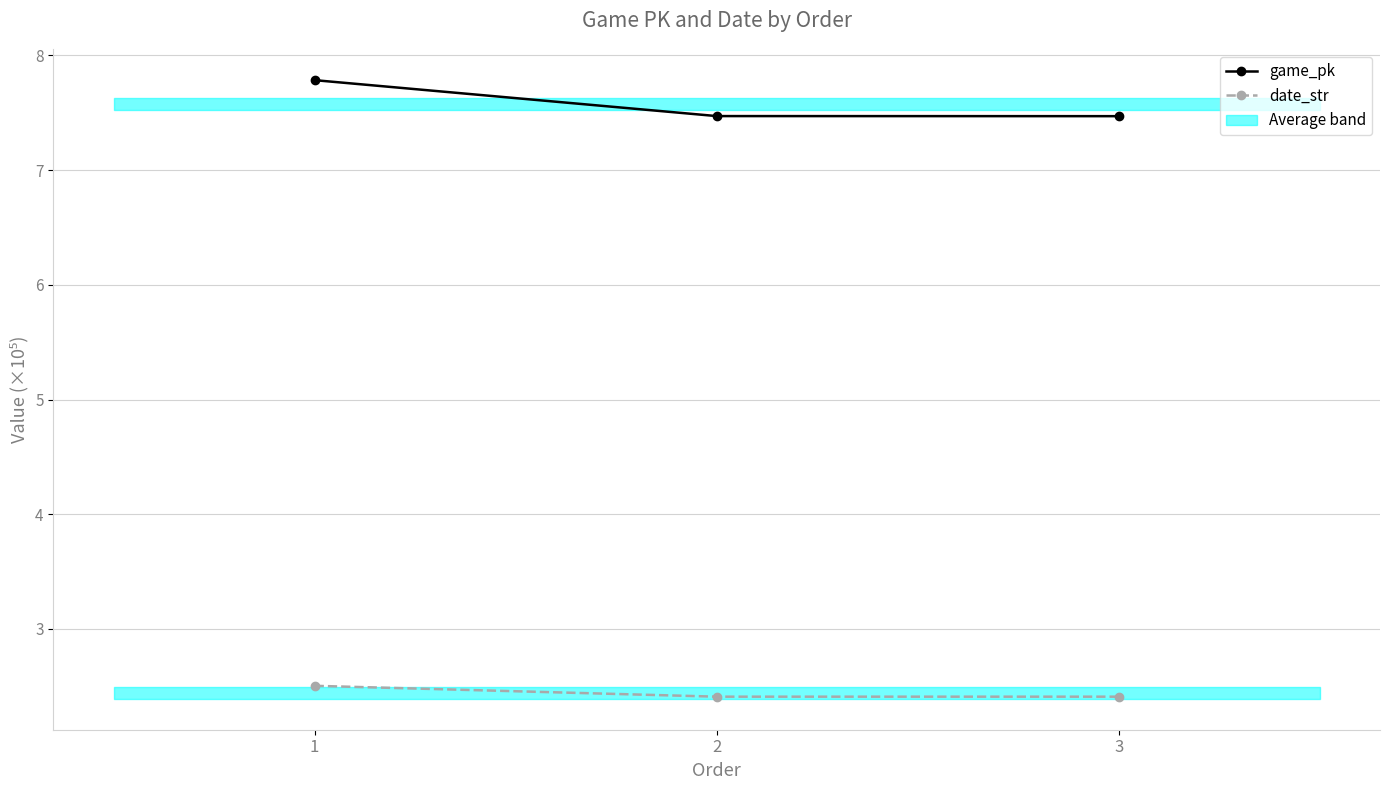

Between 2 and 3, which is larger?

2